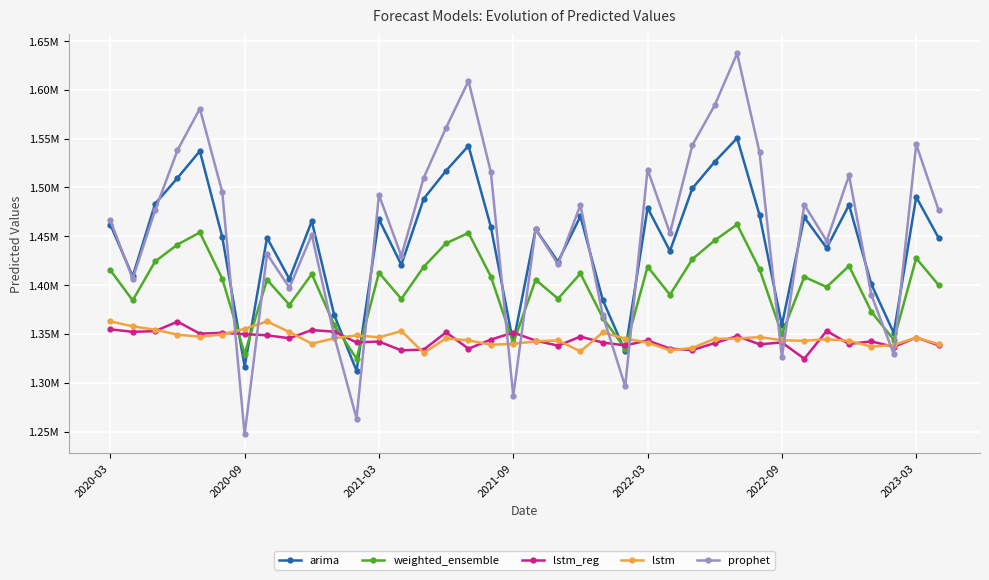

What is the maximum value shown in the chart?

1637290.3